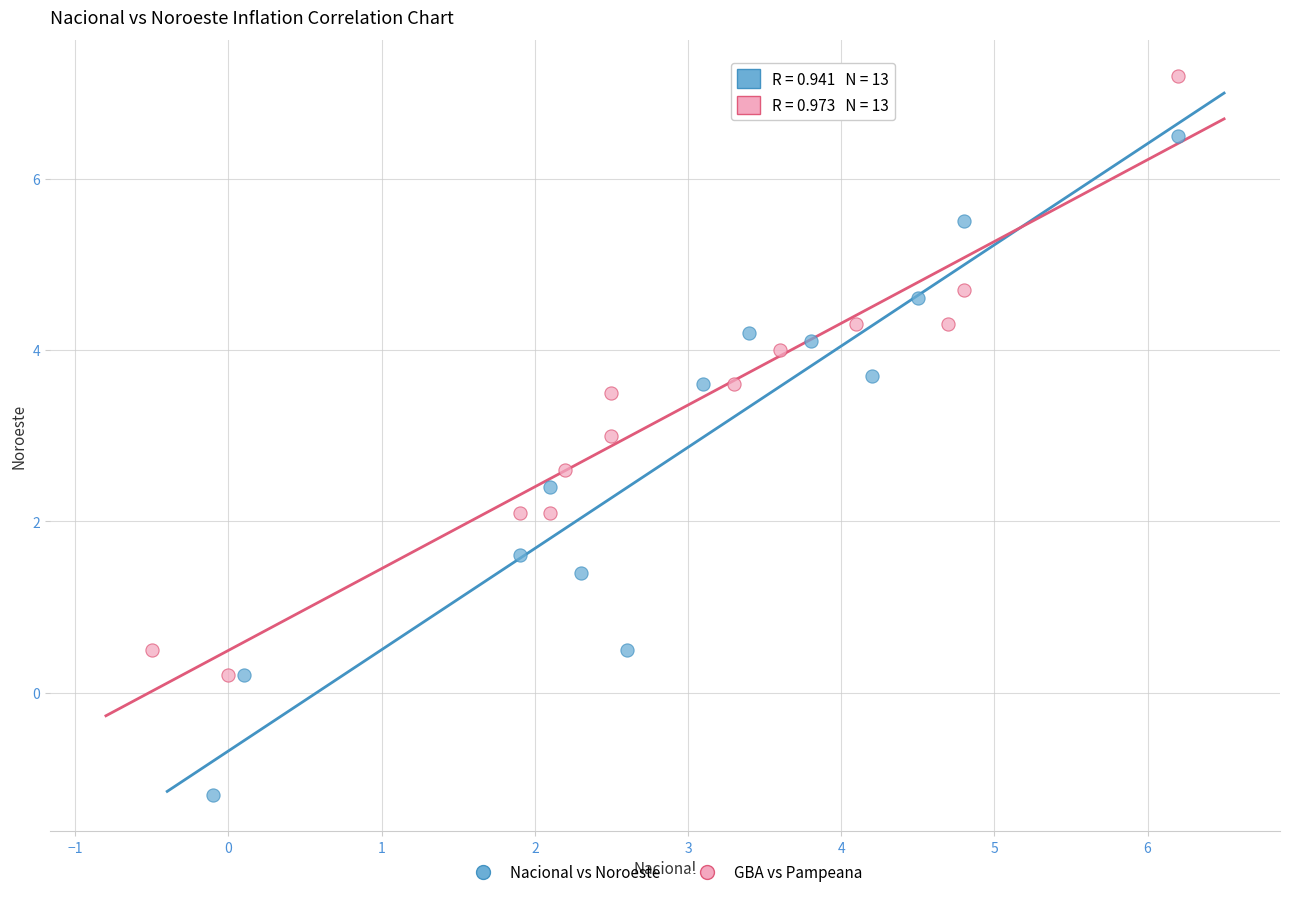

What are all the series names shown in the legend?

Nacional vs Noroeste, GBA vs Pampeana